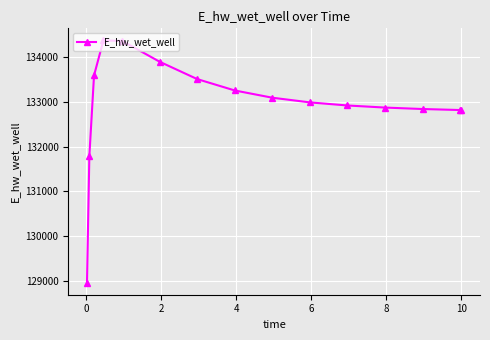

What is the average value?

132933.8